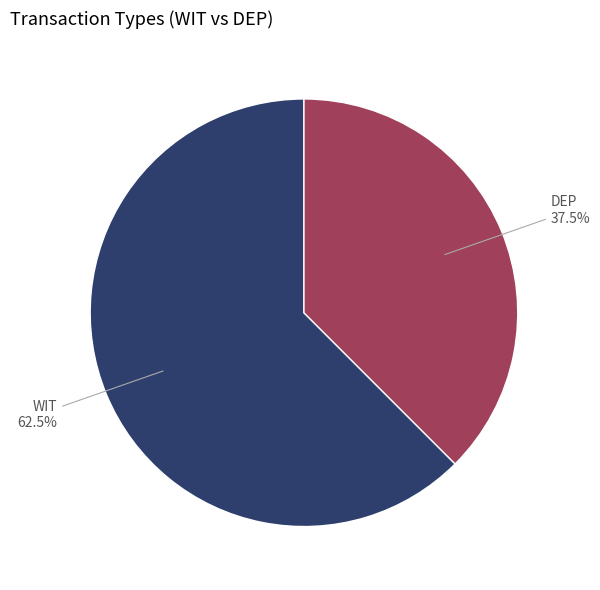

Which slice is the smallest?

DEP